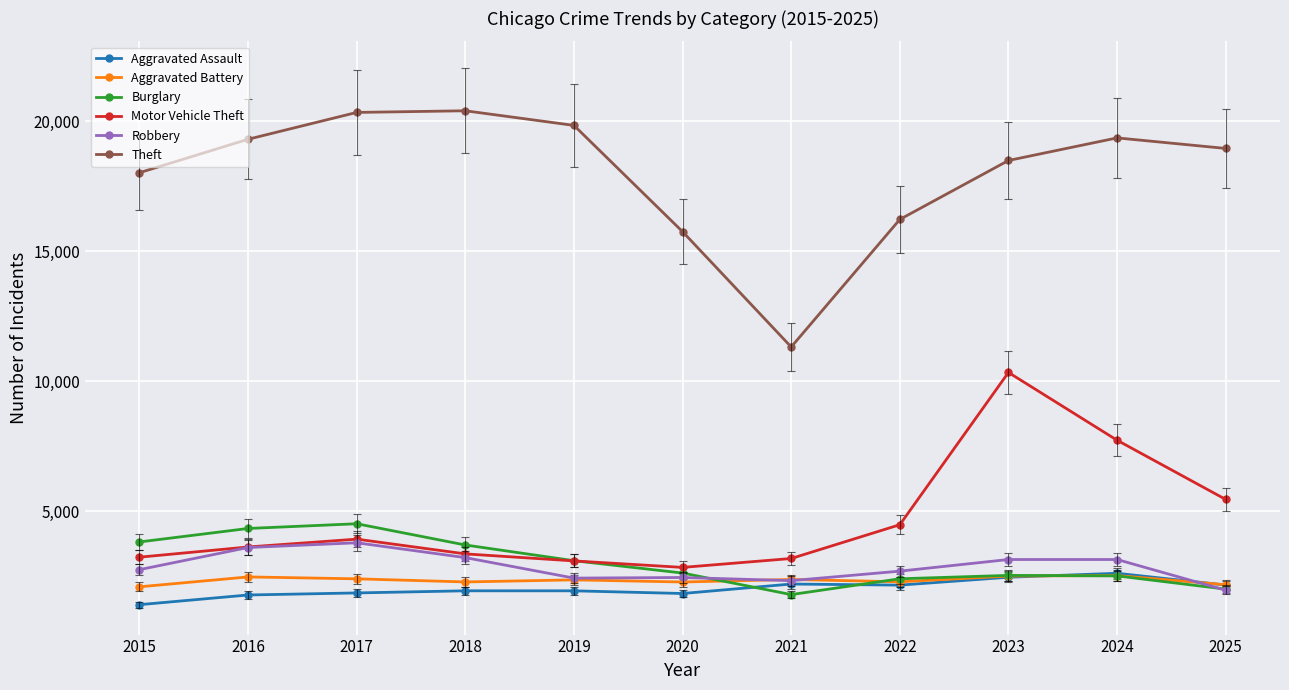

The Motor Vehicle Theft series shows 1654 at 2017. True or false?

False